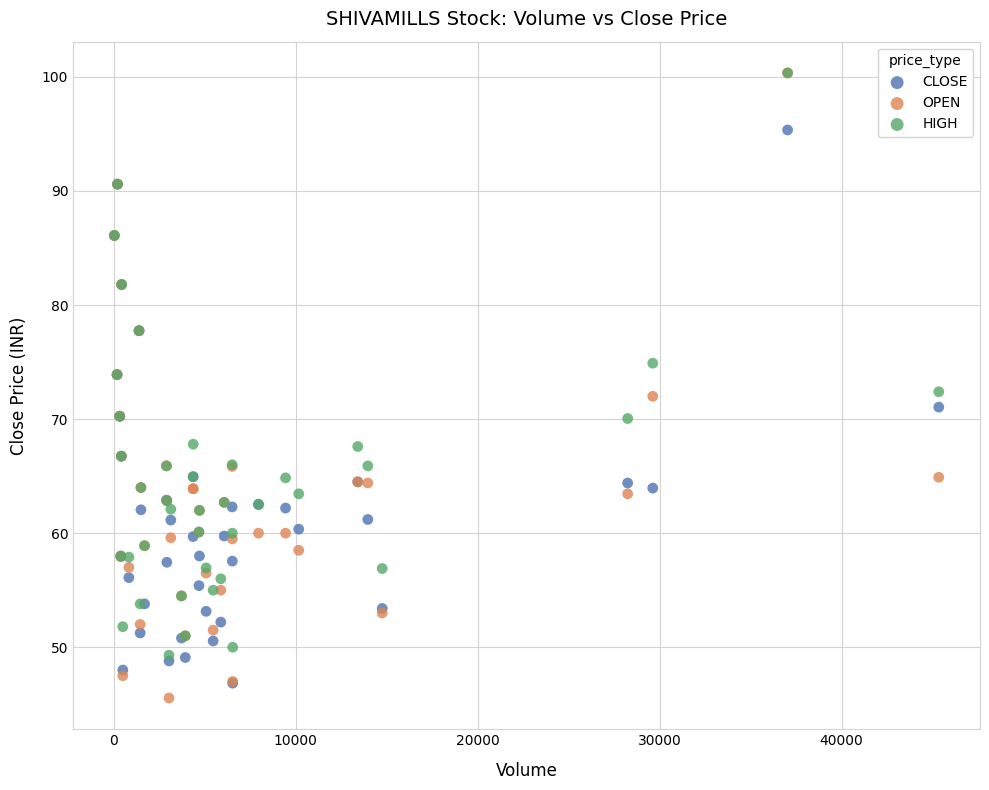

What are all the series names shown in the legend?

CLOSE, OPEN, HIGH